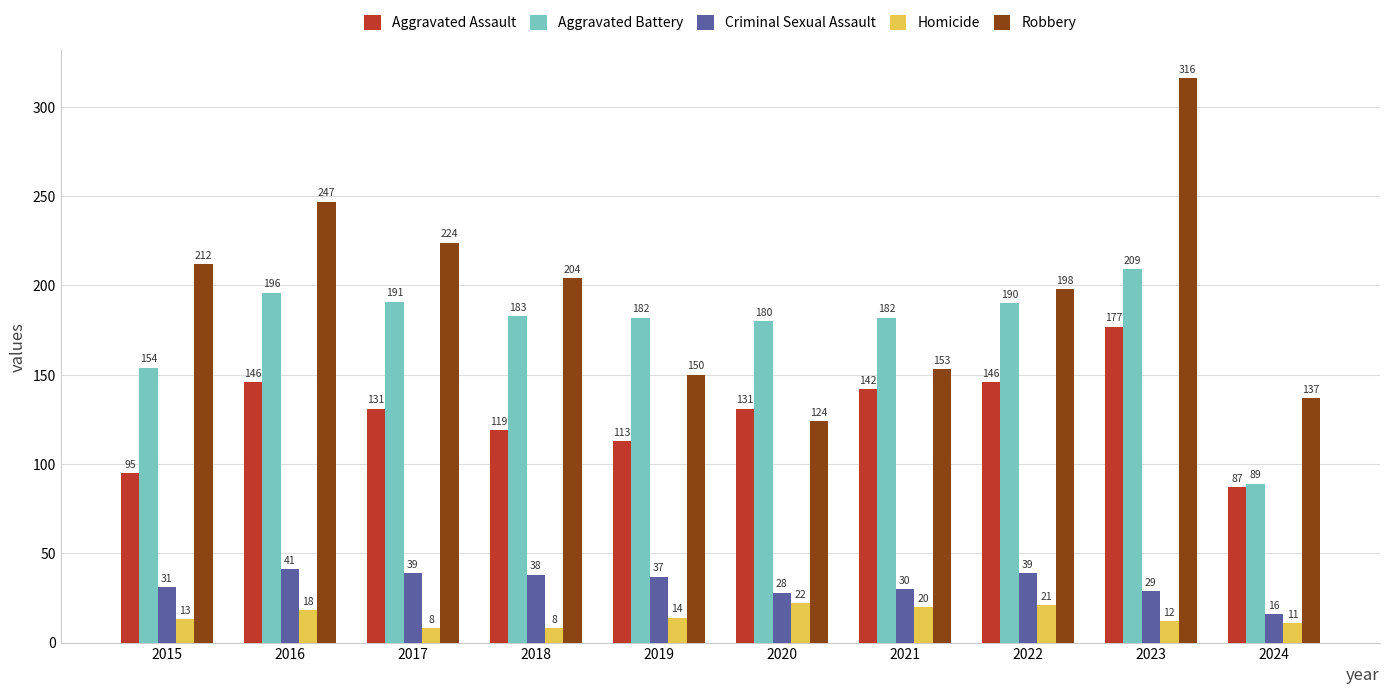

Which series has the largest total across all categories?

Robbery